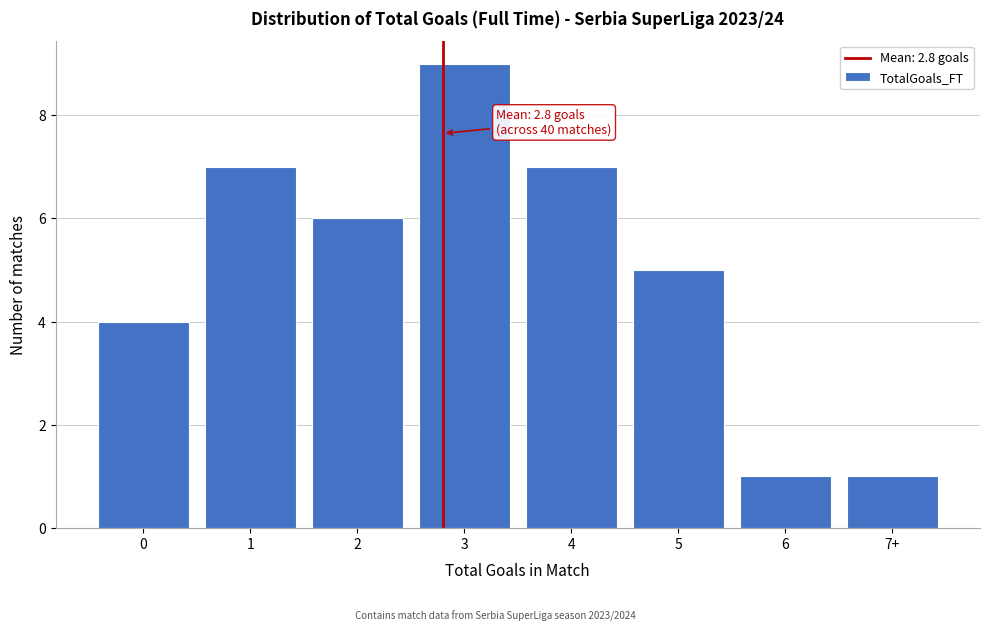

Reading left to right, list all the values displayed in this chart.

4	7	6	9	7	5	1	1